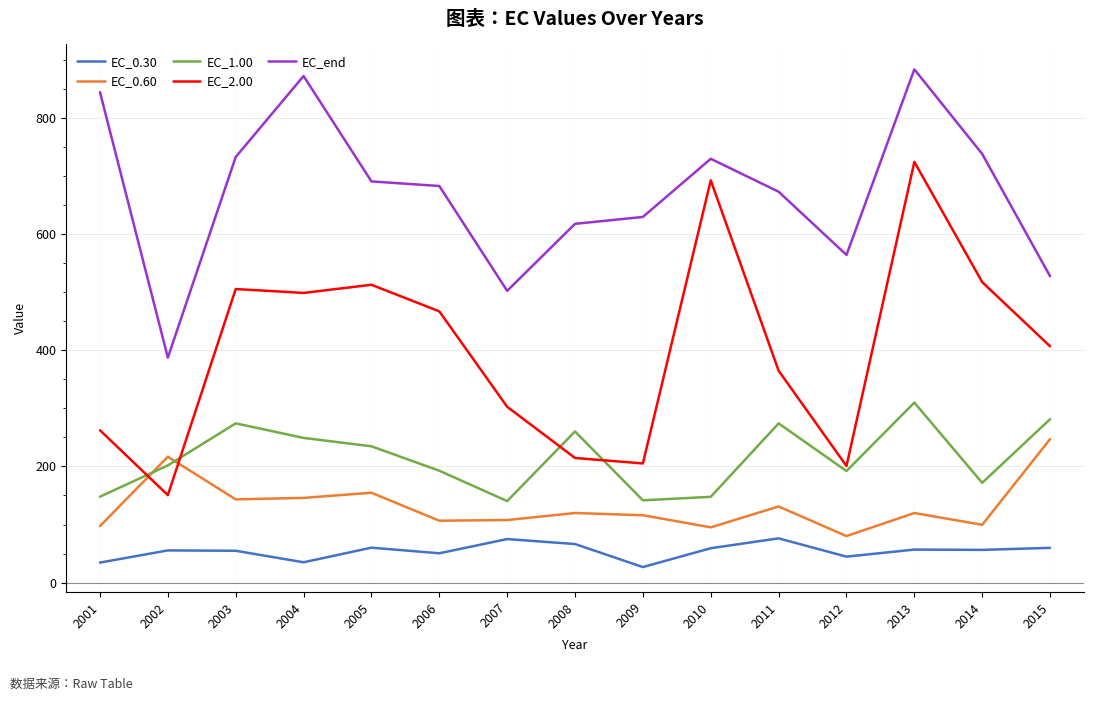

What is the spread (max minus min) of values at 2010?

671.2